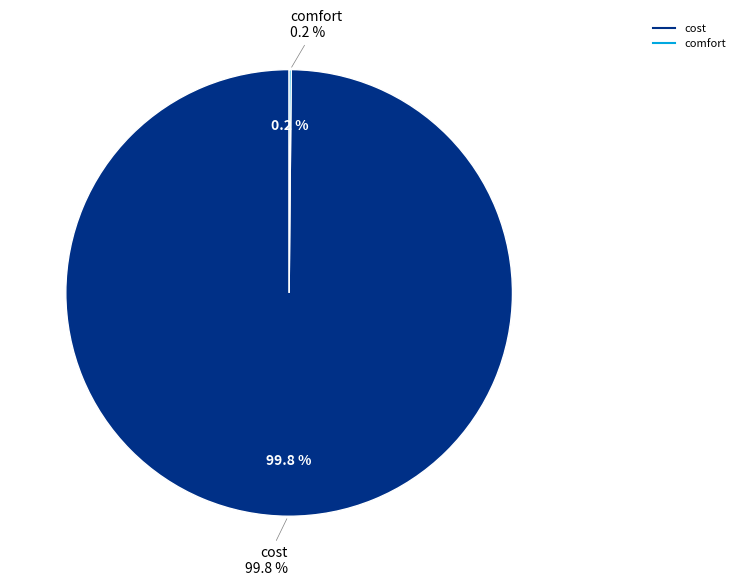

Count the number of slices in the pie.

2